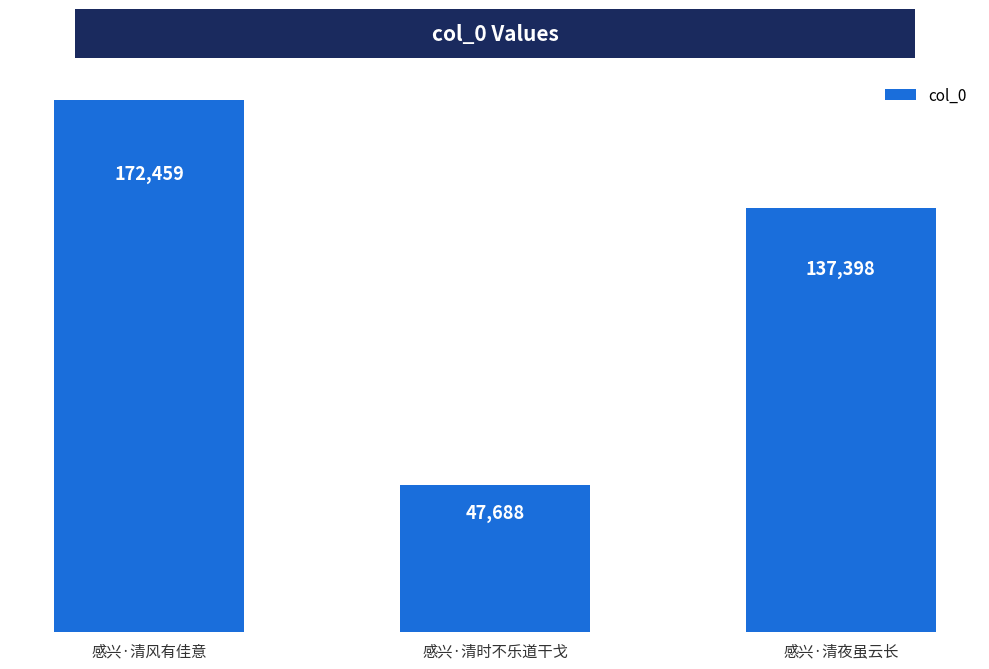

Where does the data first go above 137398?

感兴·清风有佳意